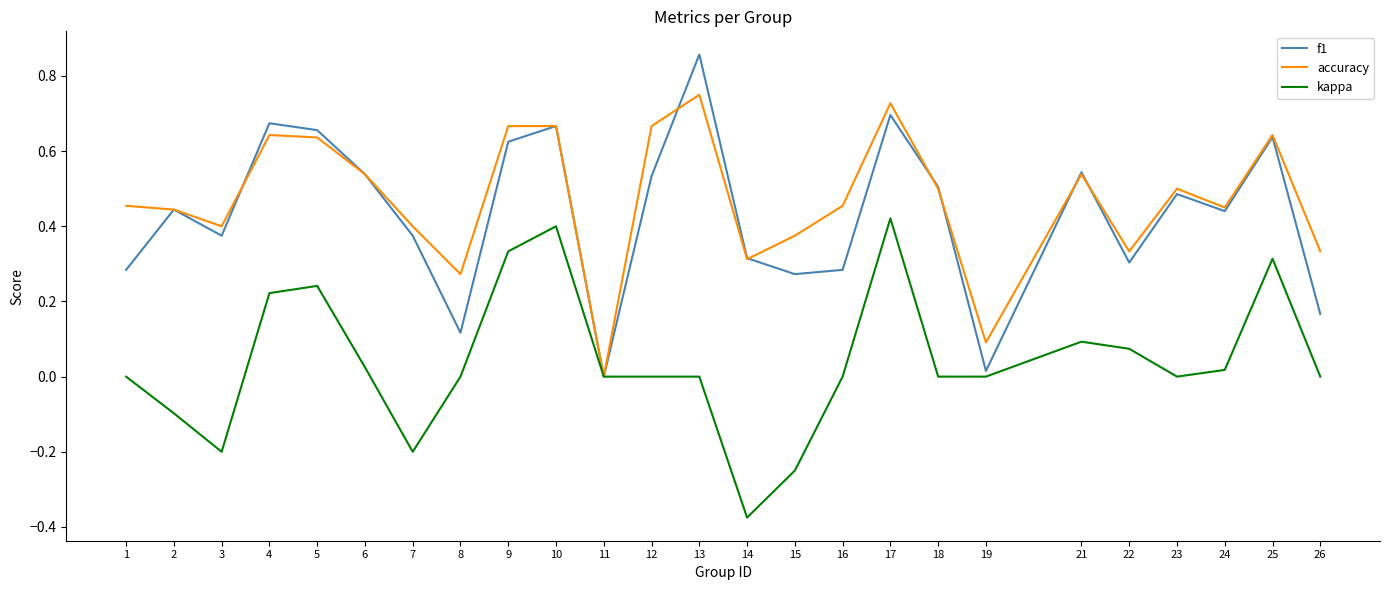

Which series has the largest range (max minus min)?

f1